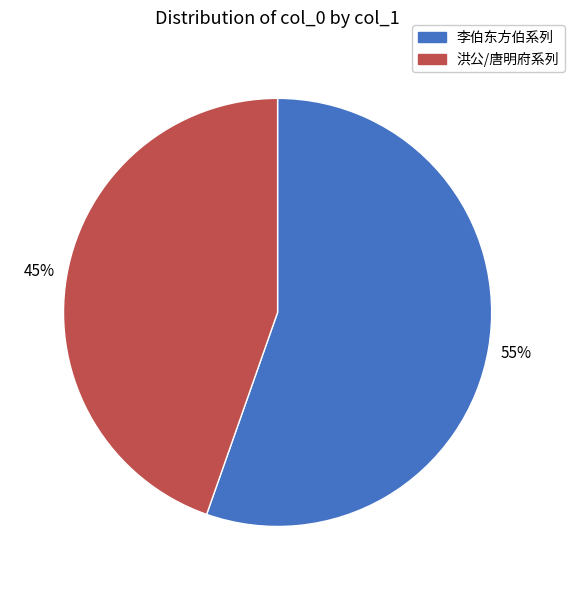

Does any single category account for the majority?

Yes